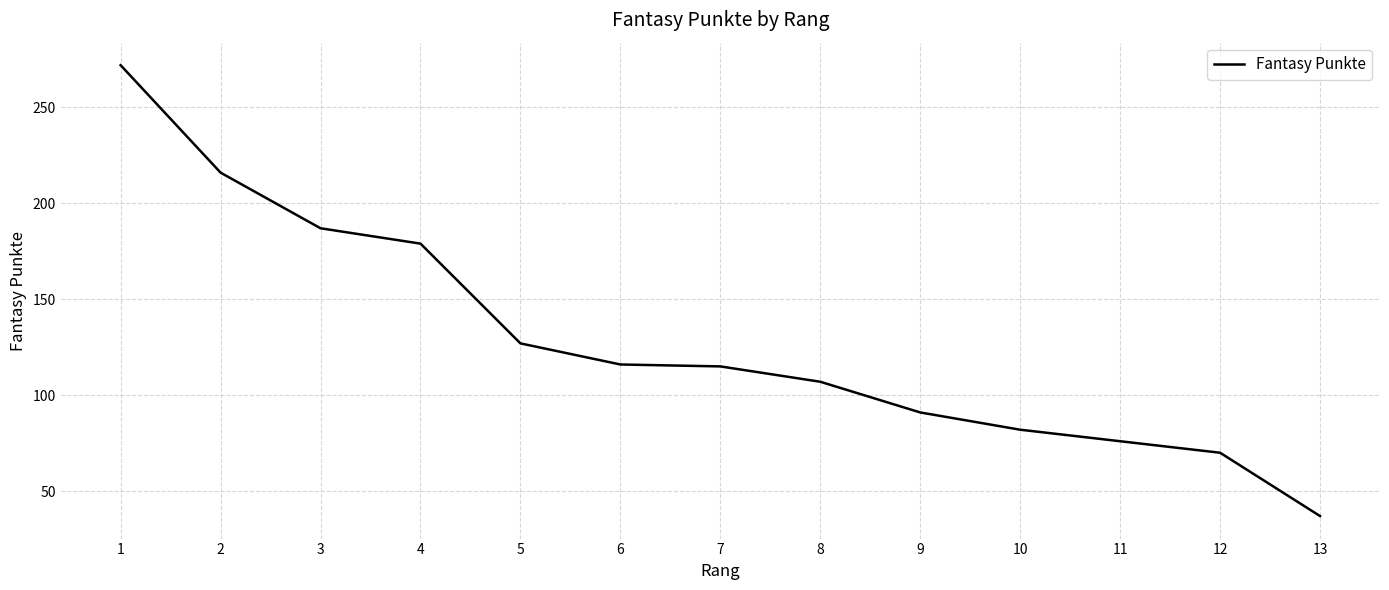

What value does the data have at 11, to the nearest 50?

100